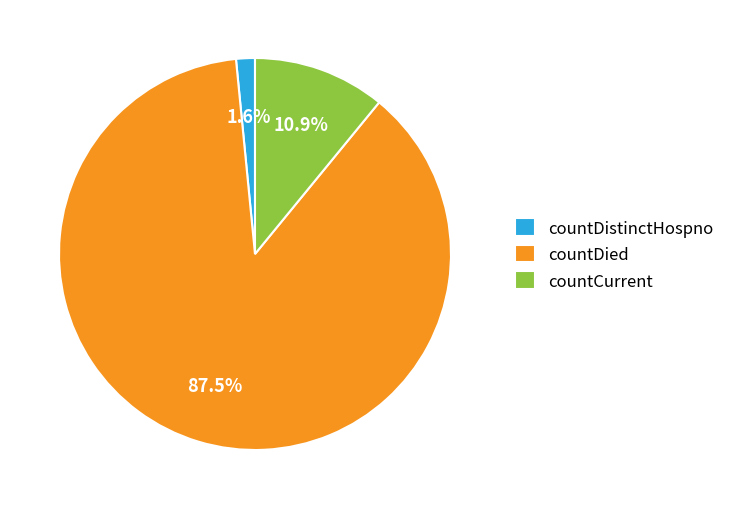

Which category has the biggest portion of the pie?

countDied